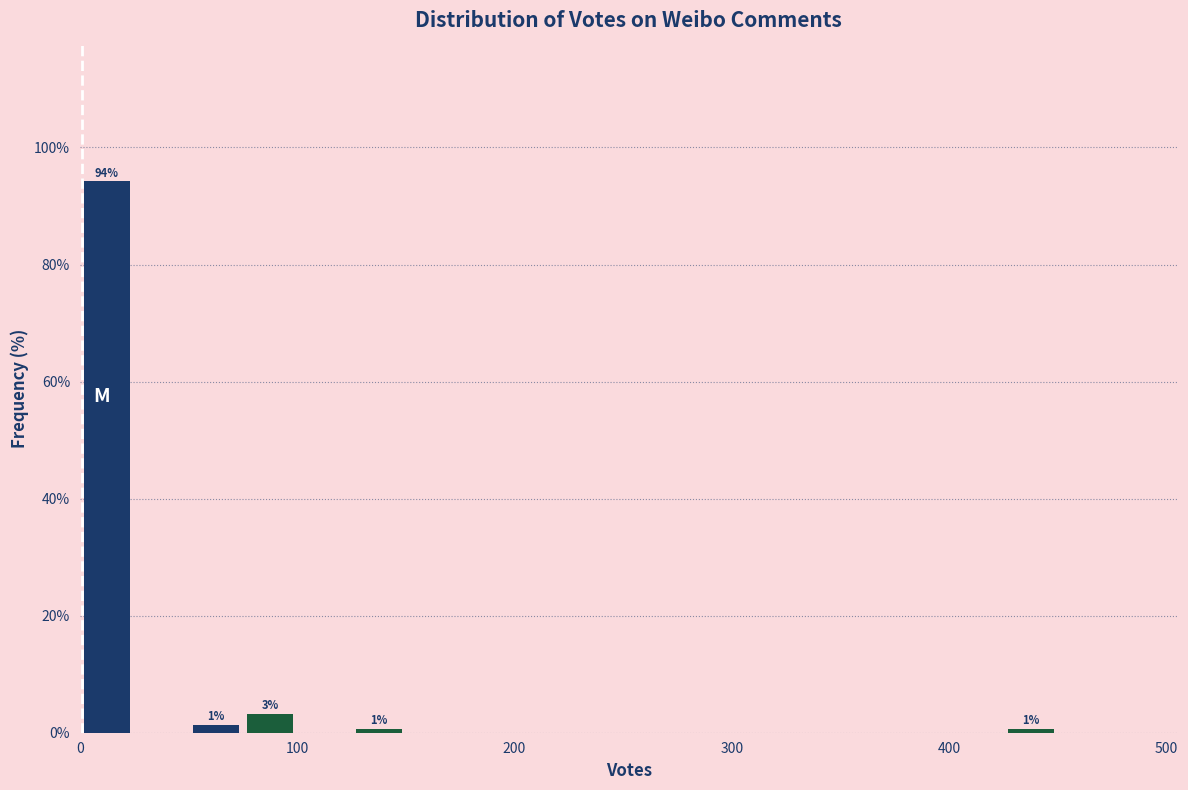

Around what value on the x-axis is the tallest bar? Give the approximate position of its centre, as read against the axis.

10